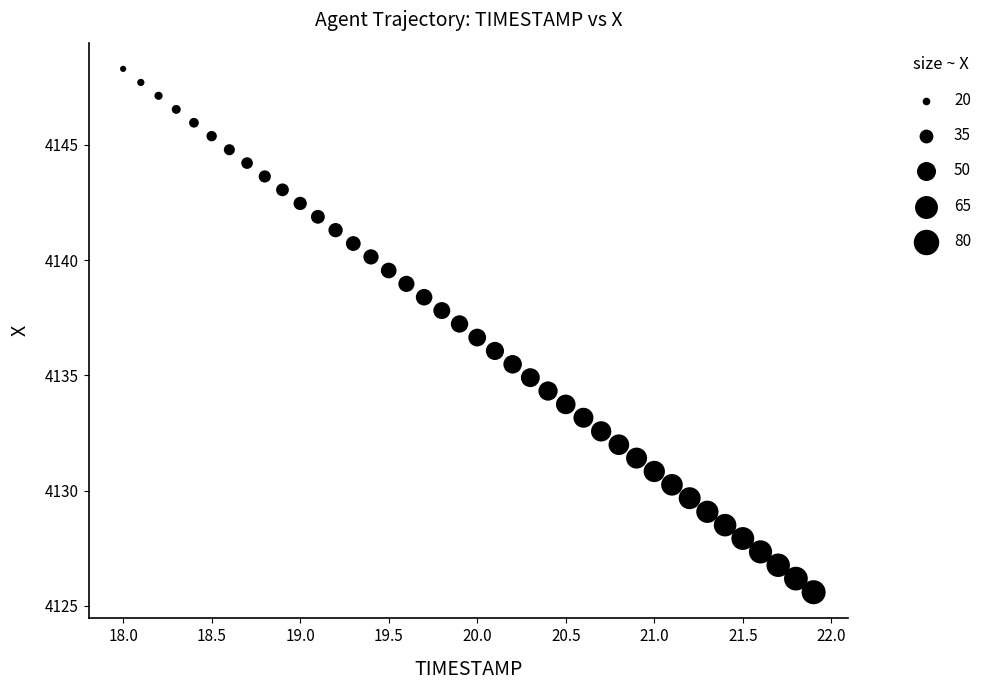

What is the range of Y values (max minus min)?

22.7